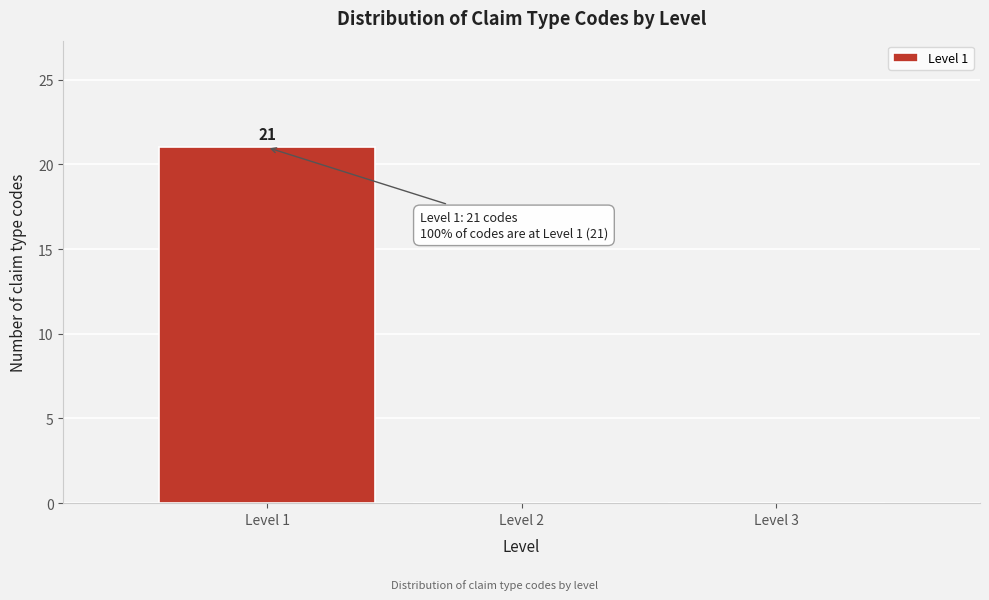

Which range on the x-axis has the tallest bar?

0.5 to 1.5